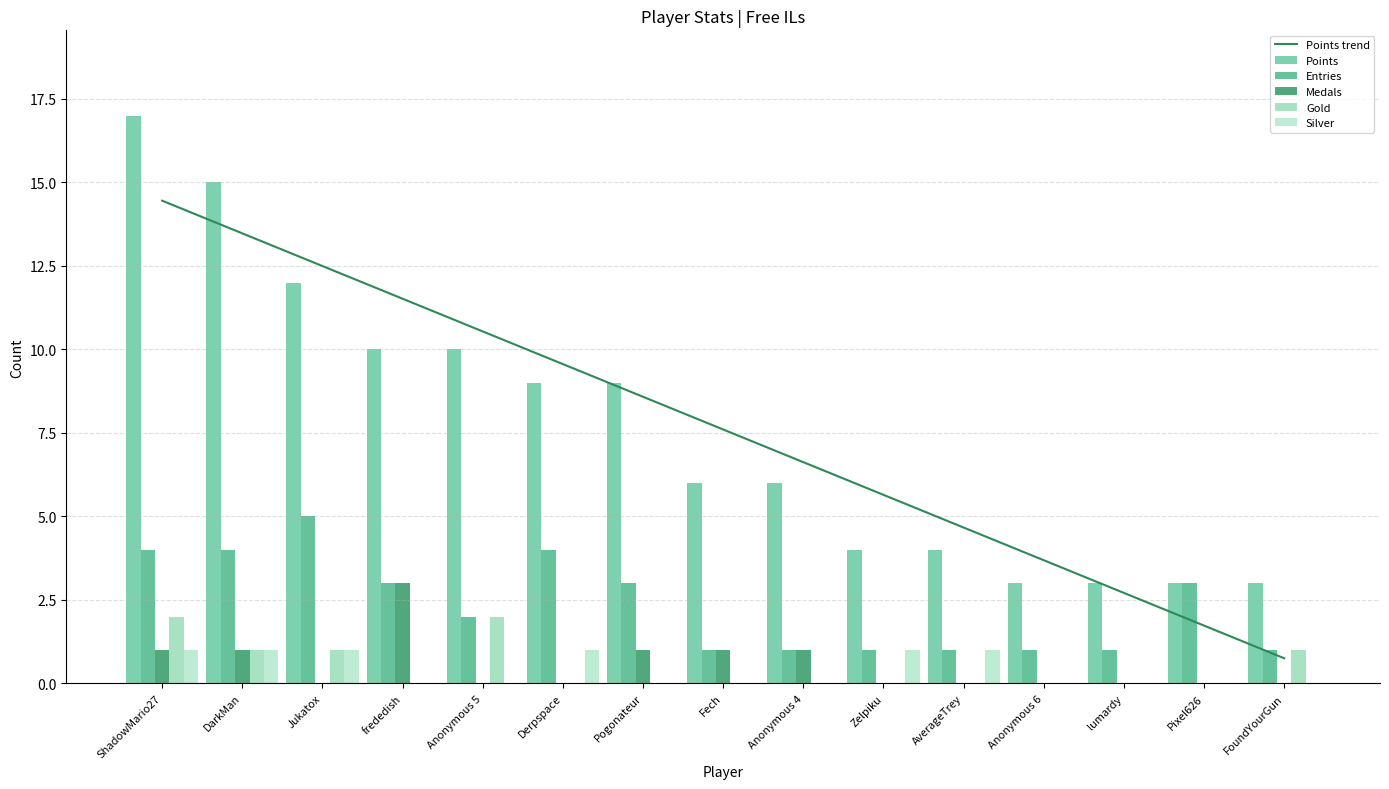

Read the Points trend value at AverageTrey.

4.7